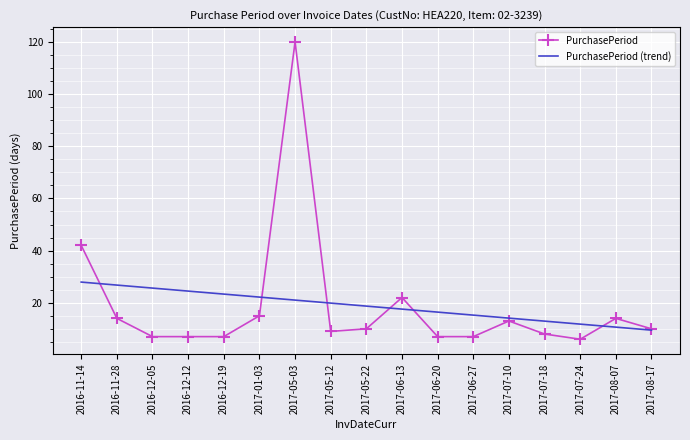

What is the total value across all series at 2017-07-10?

27.1